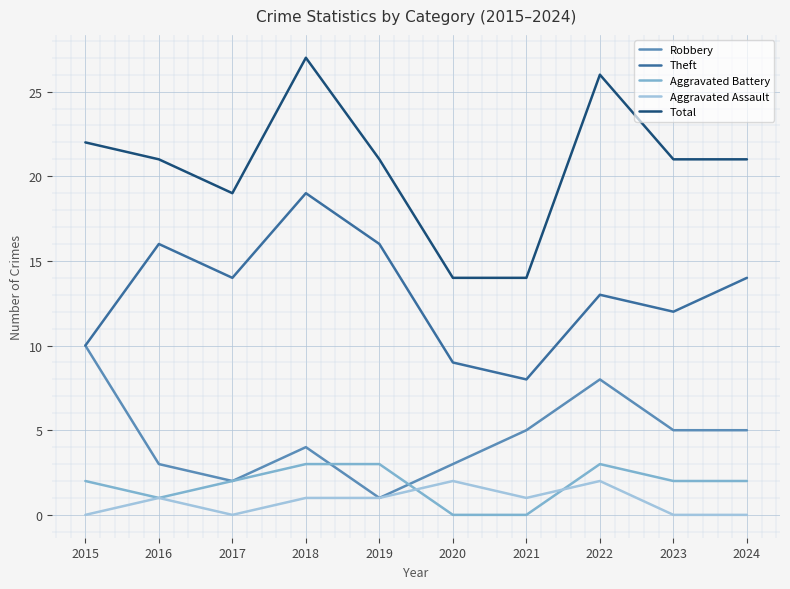

What is the total value across all series at 2015?

44